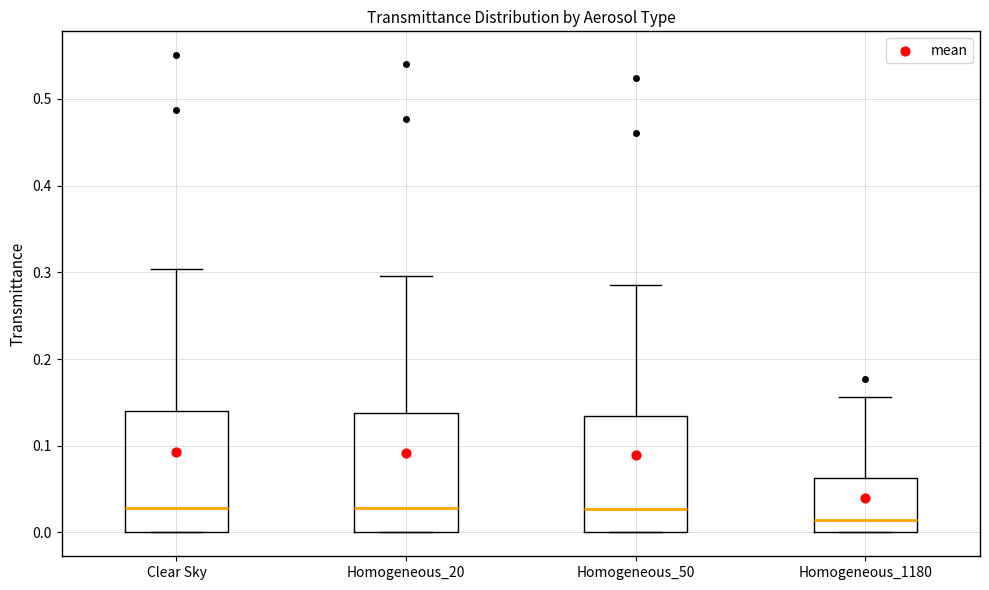

Reading left to right, read every box against the y-axis: the position of its median line, the range the box covers, and the ends of its whiskers. The values are not printed on the chart, so give them approximately, as read against the axis.

Clear Sky: median 0.03, box 0.00 to 0.14, whiskers 0.00 to 0.30
Homogeneous_20: median 0.03, box 0.00 to 0.14, whiskers 0.00 to 0.30
Homogeneous_50: median 0.03, box 0.00 to 0.13, whiskers 0.00 to 0.29
Homogeneous_1180: median 0.01, box 0.00 to 0.06, whiskers 0.00 to 0.16